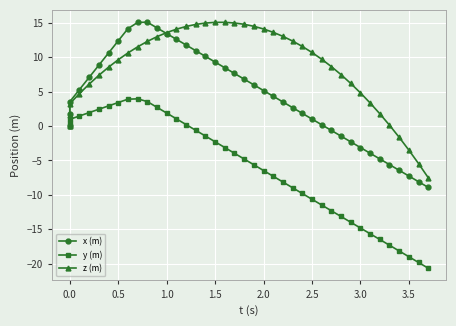

In y (m), how many points are higher than both neighbors (excluding endpoints)?

1